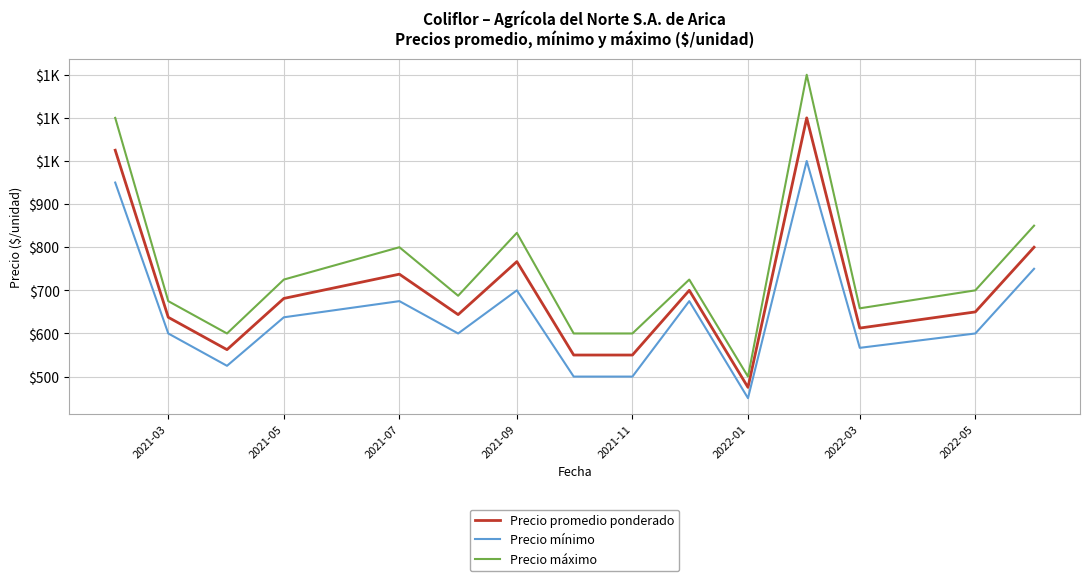

Is this an area chart (filled region under the line)?

No